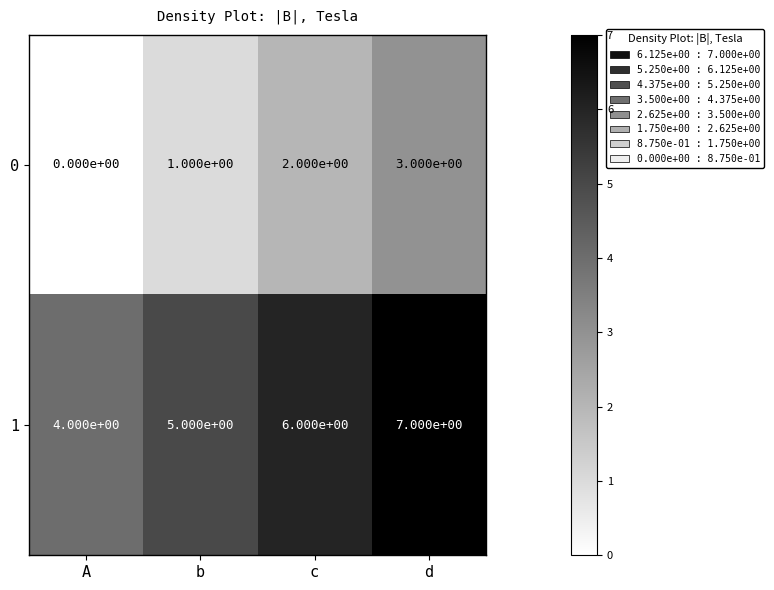

At c, list the series in order from largest to smallest.

1, 0